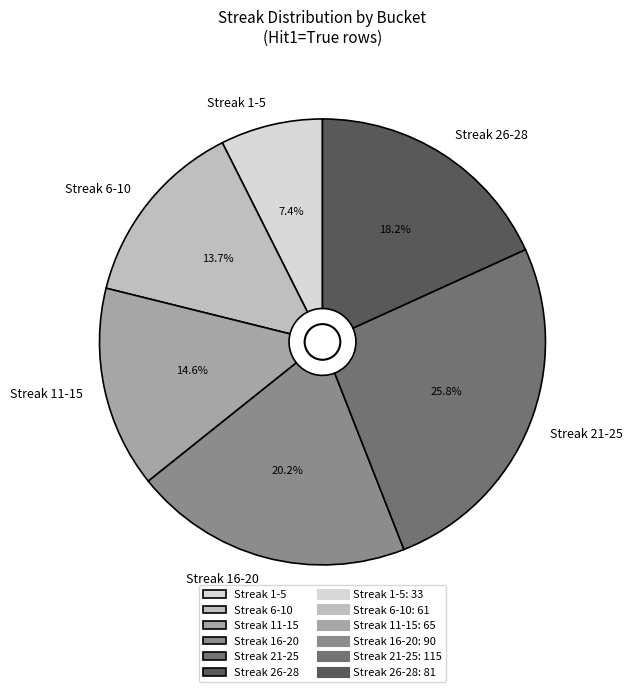

Is the sum of Streak 6-10 and Streak 11-15 greater than half?

No